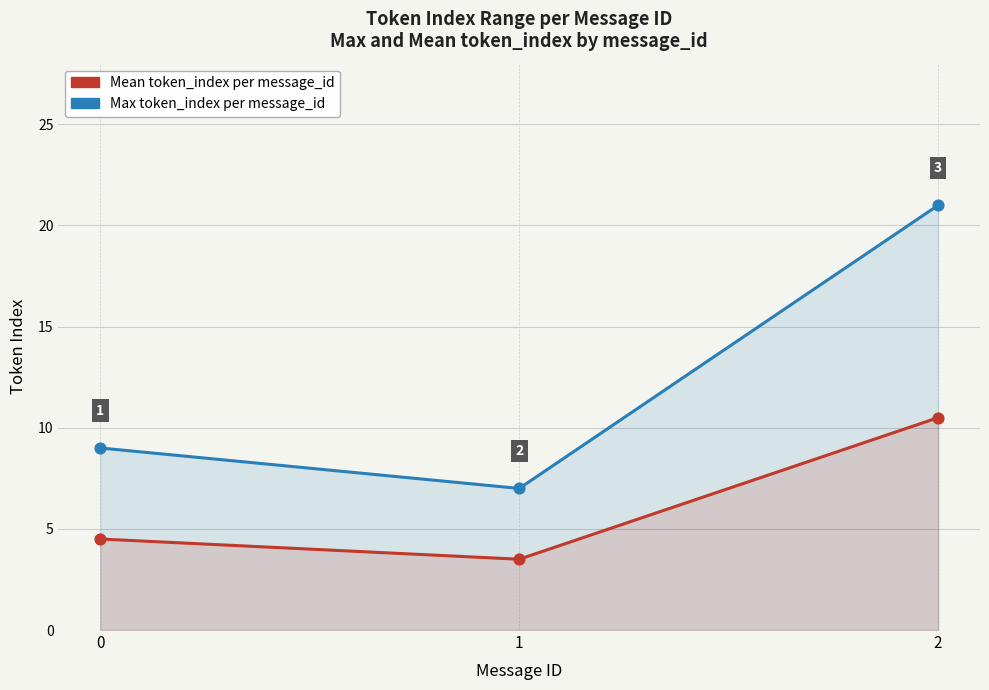

Which series contains the highest Y value?

Max token_index per message_id